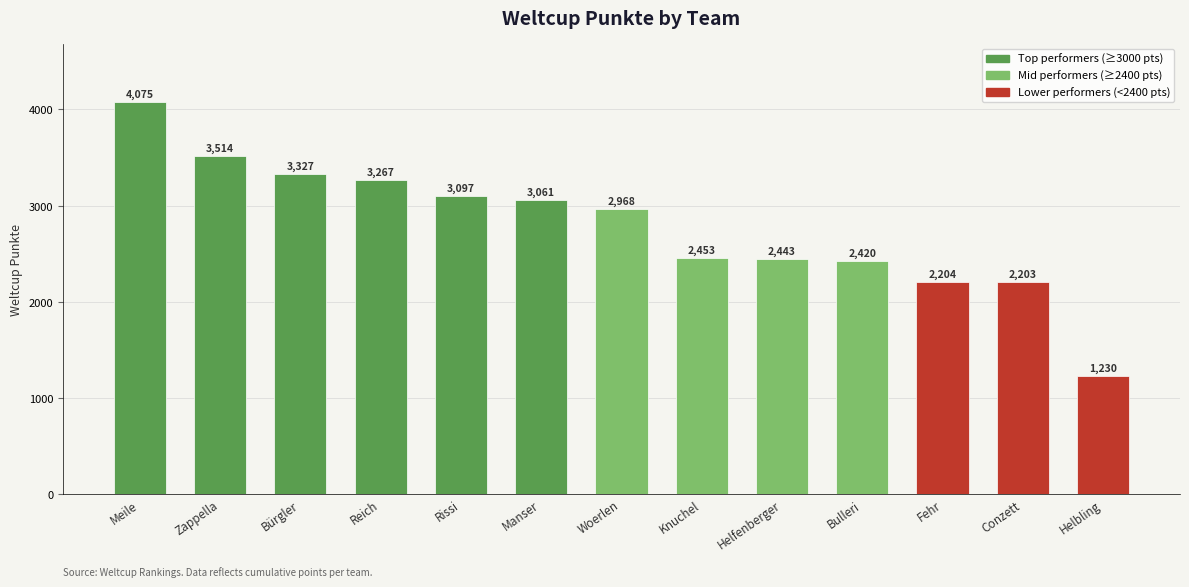

At which category does the chart reach its minimum across all series?

Helbling